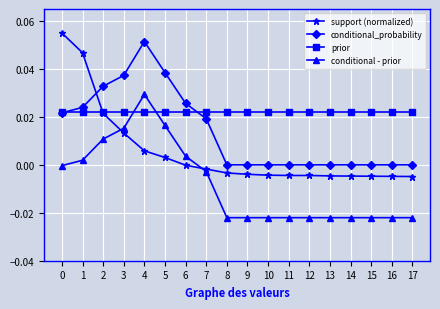

True or false: conditional_probability and support (normalized) cross at least once.

True